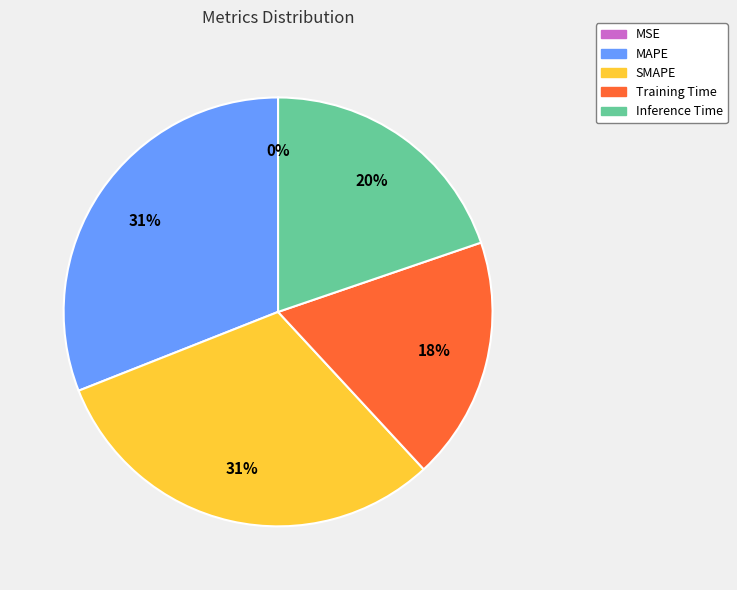

Between Inference Time and MAPE, which is larger?

MAPE